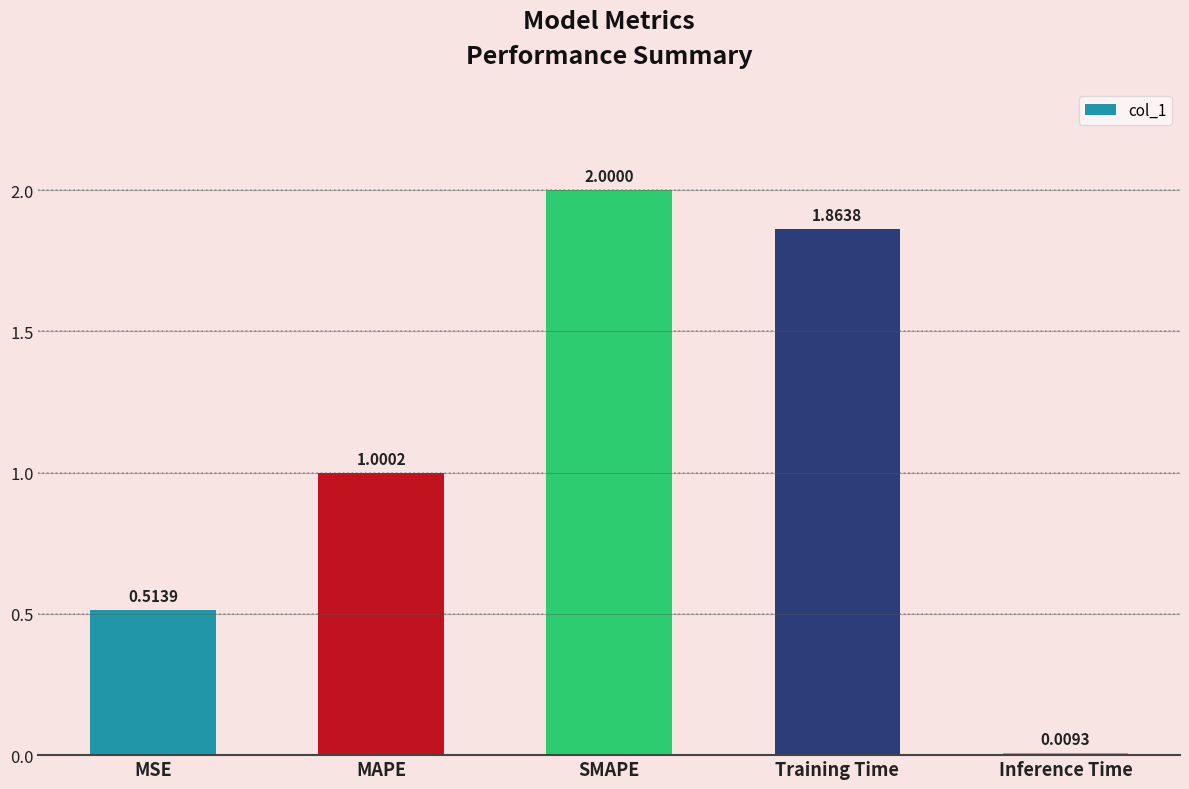

Is it true that the value at Training Time is 0.4?

False